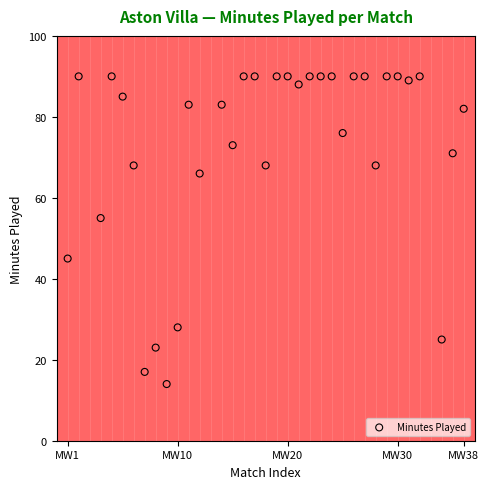

What is the range of X values (max minus min)?

36